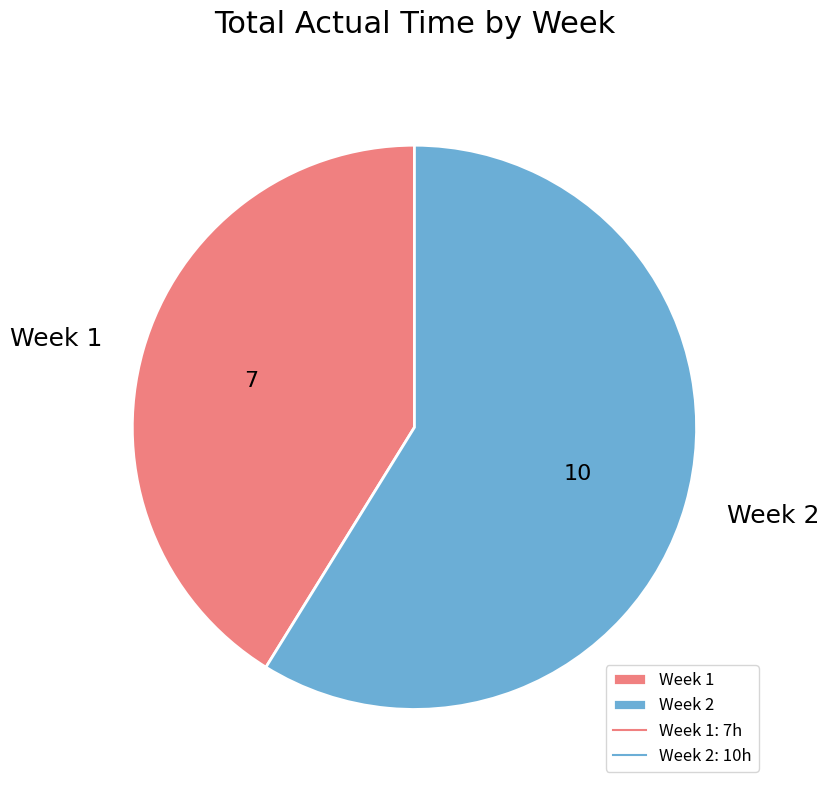

Approximately how many times larger is the value at Week 2 compared to Week 1?

1.4